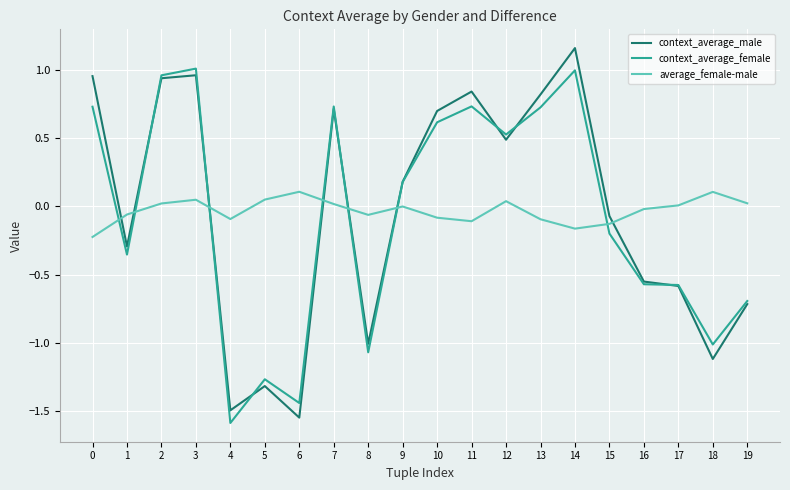

True or false: context_average_male and average_female-male intersect in this chart.

True